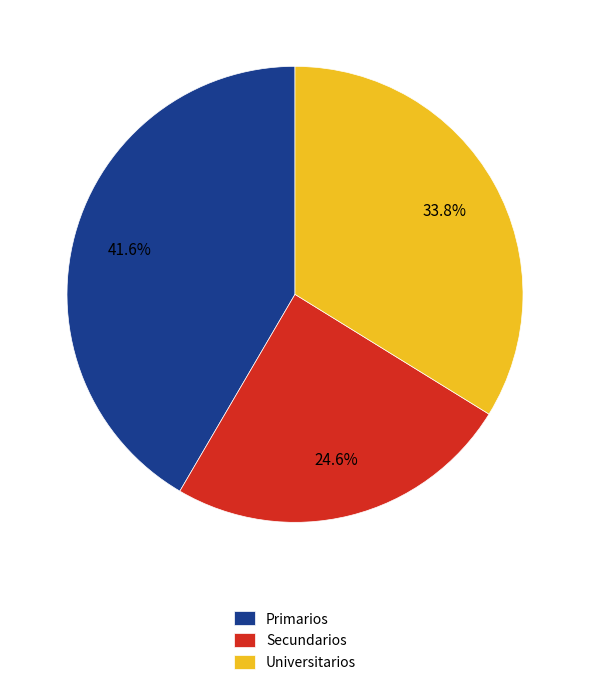

To the nearest percent, what is the difference between the largest and smallest slice percentages?

17%